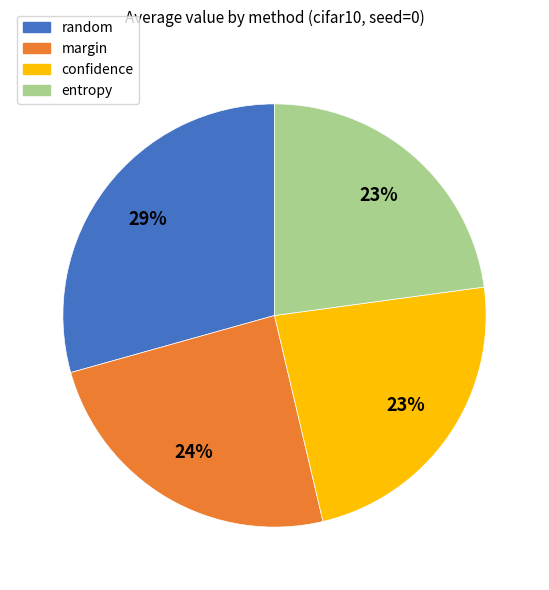

What is the ratio of the value at margin to the value at random?

0.8